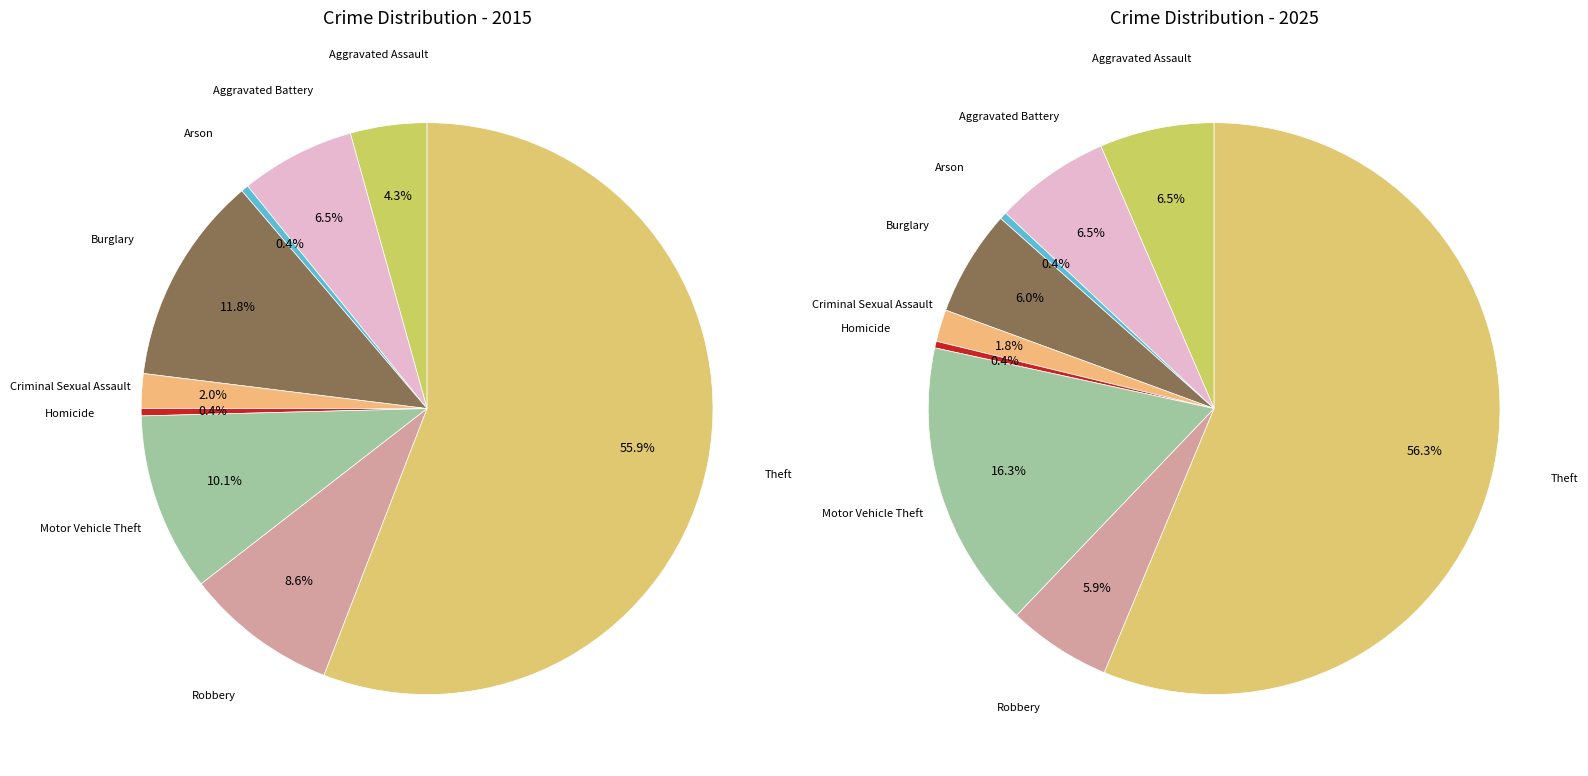

Count the number of slices in the pie.

9